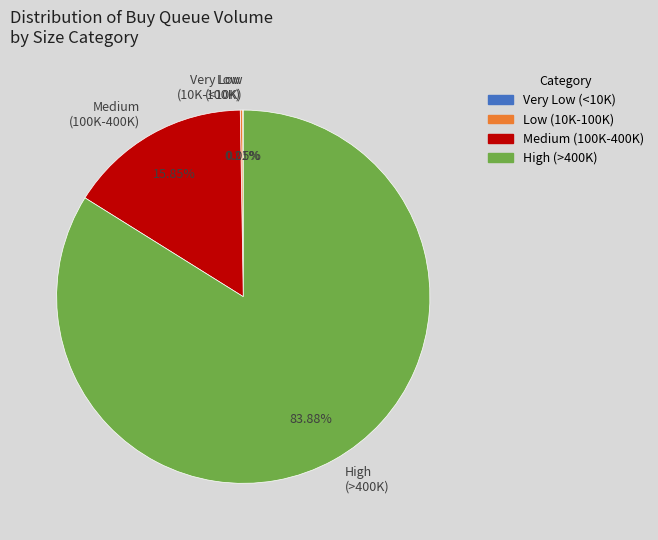

Is there any slice that represents more than half of the pie?

Yes